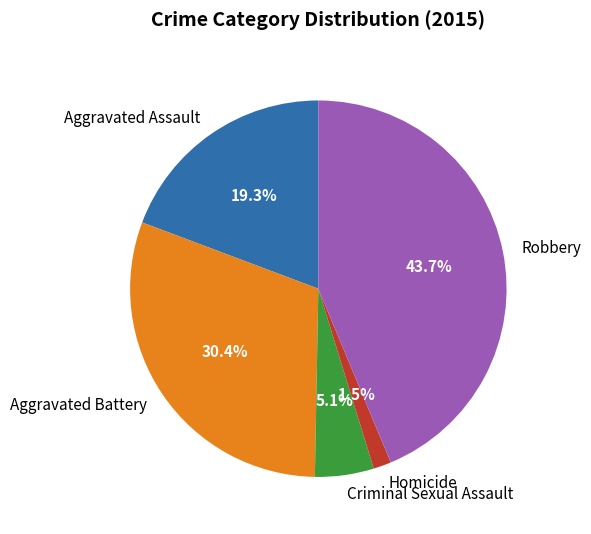

Rank the categories by value from lowest to highest.

Homicide, Criminal Sexual Assault, Aggravated Assault, Aggravated Battery, Robbery